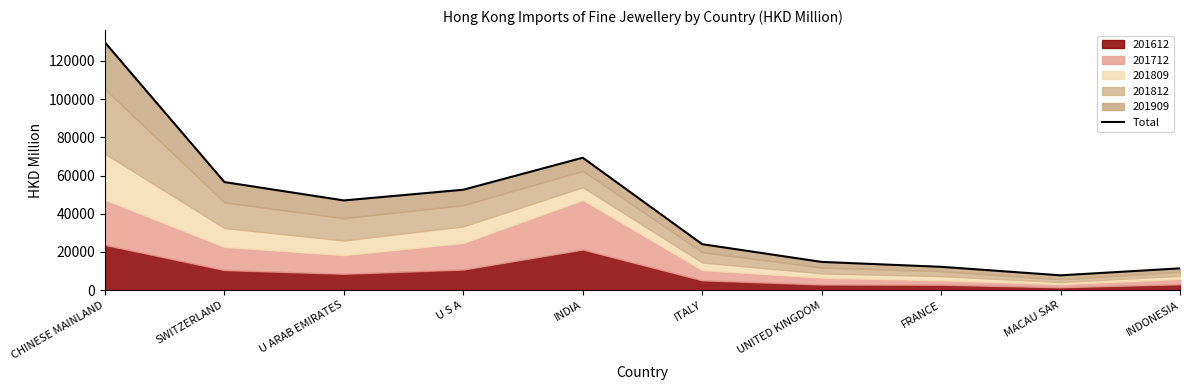

What is the change in value from SWITZERLAND to U S A?

-4014.3